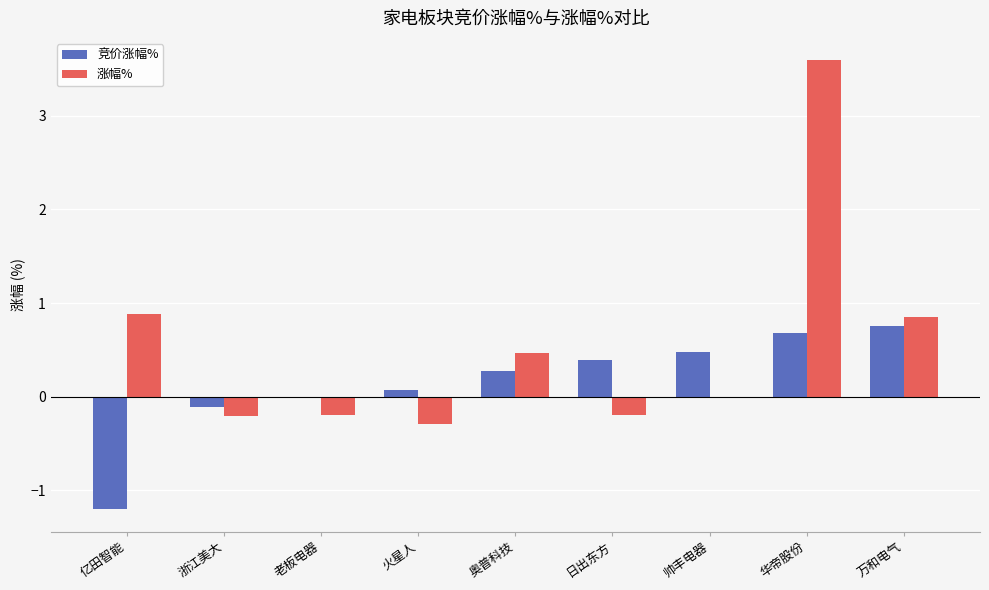

How many groups of bars are there?

9